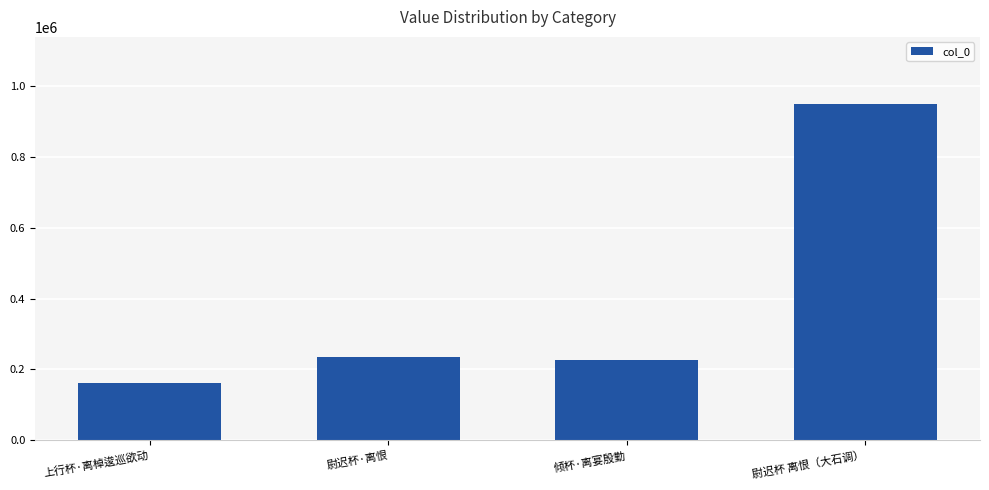

Reading left to right, what are all the values shown in this chart?

上行杯·离棹逡巡欲动=162500	尉迟杯·离恨=235100	倾杯·离宴殷勤=226461	尉迟杯 离恨（大石调）=949200